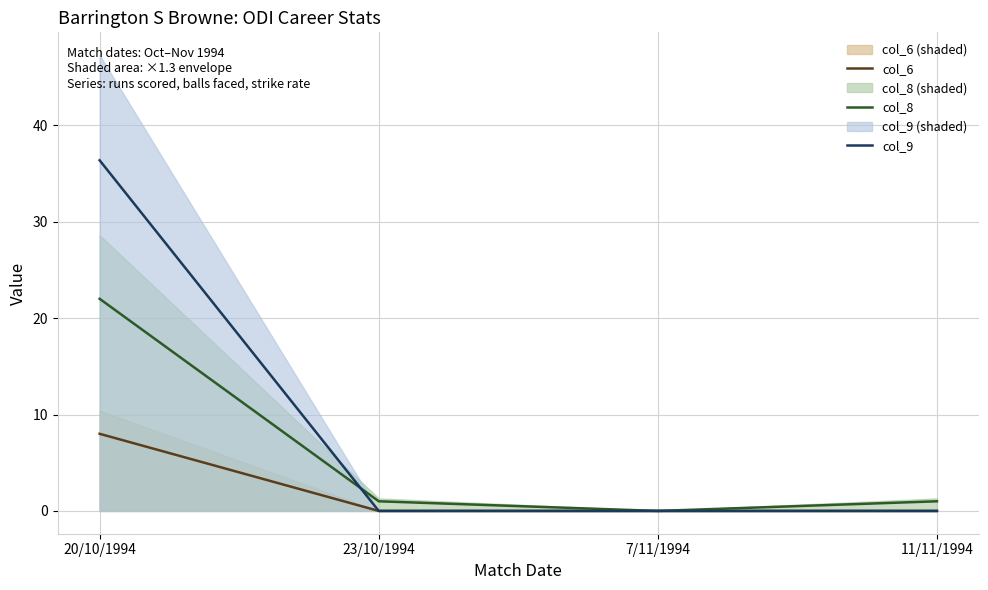

Where is col_8 nearest to the value 11?

23/10/1994